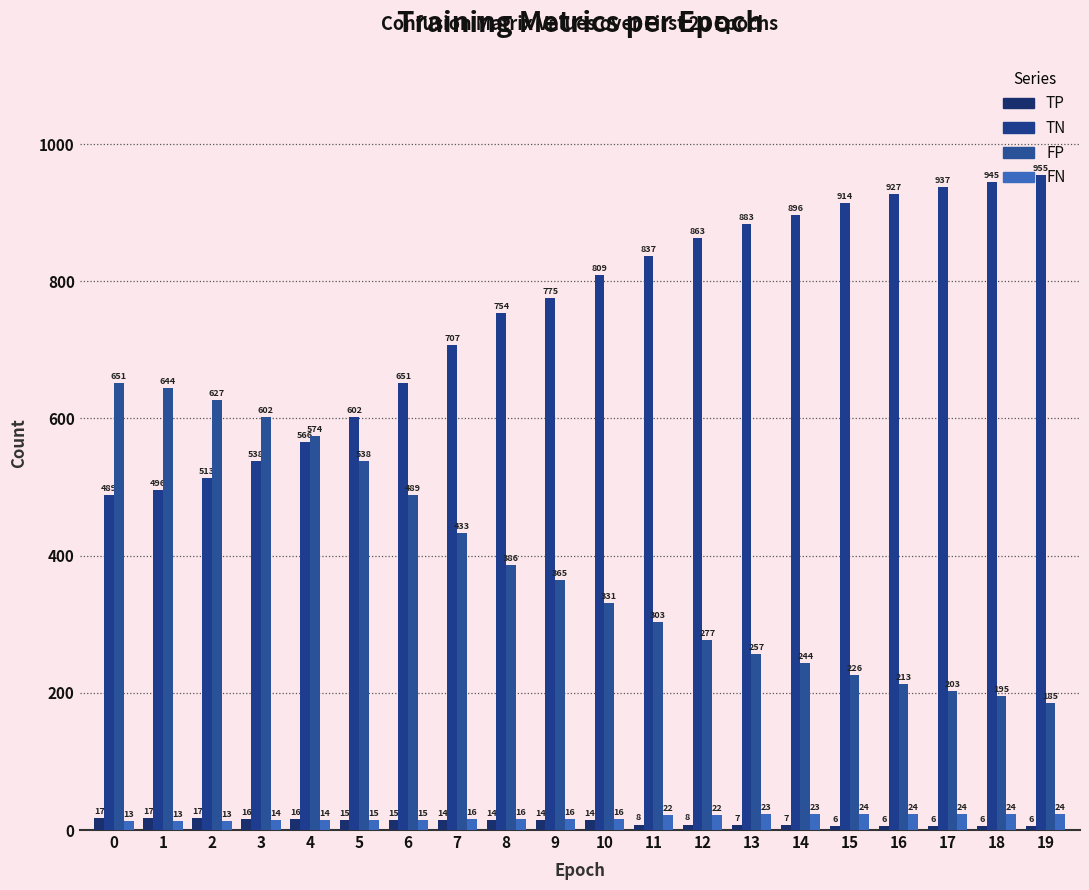

Reading left to right, list all the values displayed in this chart.

TP: 17	17	17	16	16	15	15	14	14	14	14	8	8	7	7	6	6	6	6	6
TN: 489	496	513	538	566	602	651	707	754	775	809	837	863	883	896	914	927	937	945	955
FP: 651	644	627	602	574	538	489	433	386	365	331	303	277	257	244	226	213	203	195	185
FN: 13	13	13	14	14	15	15	16	16	16	16	22	22	23	23	24	24	24	24	24